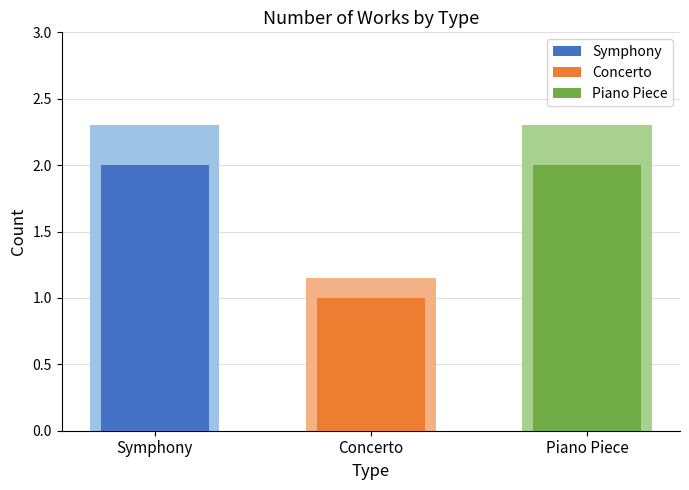

The value of Piano Piece at Symphony is 2. True or false?

True